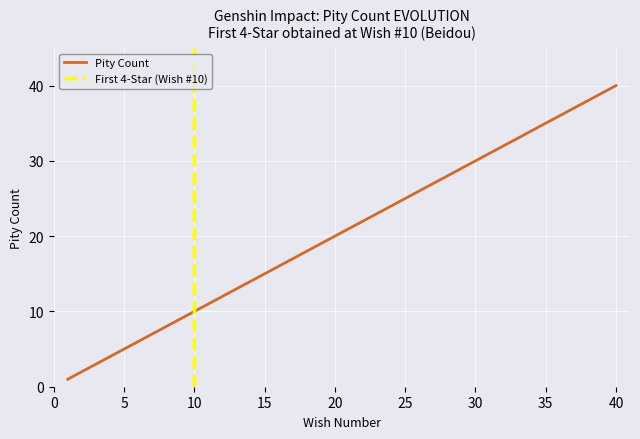

At which label does Pity Count reach its peak?

40